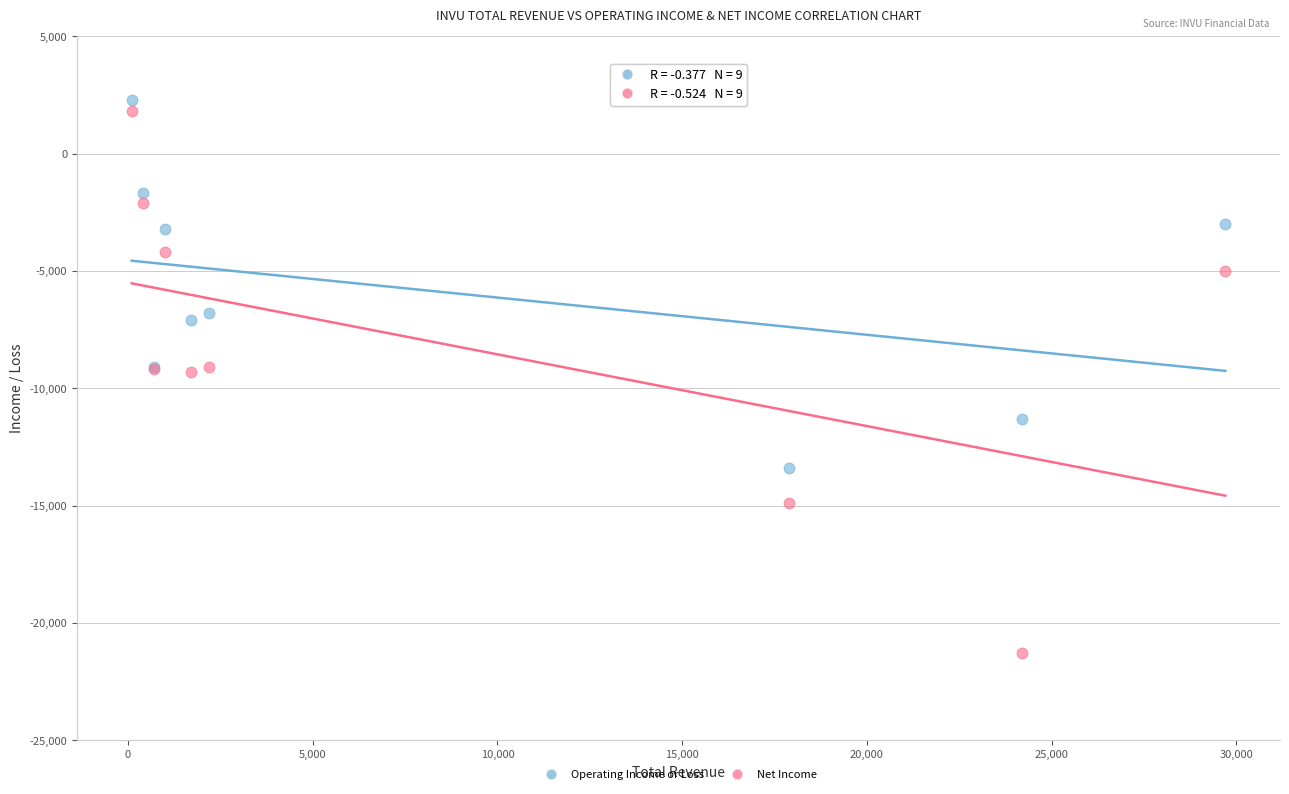

What is the X range (max minus min) for the scatter plot?

29600